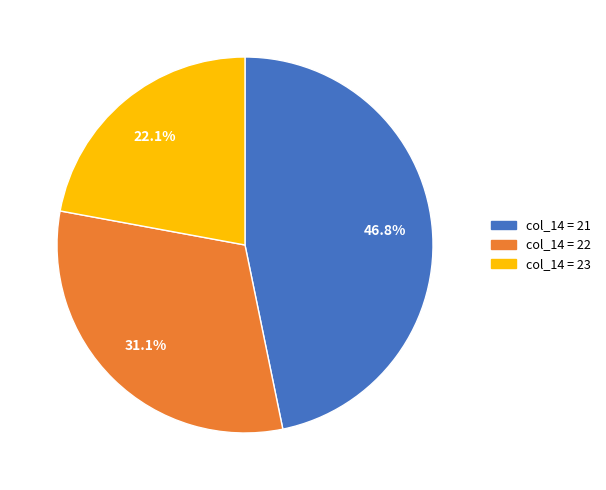

How many slices are in this pie chart?

3